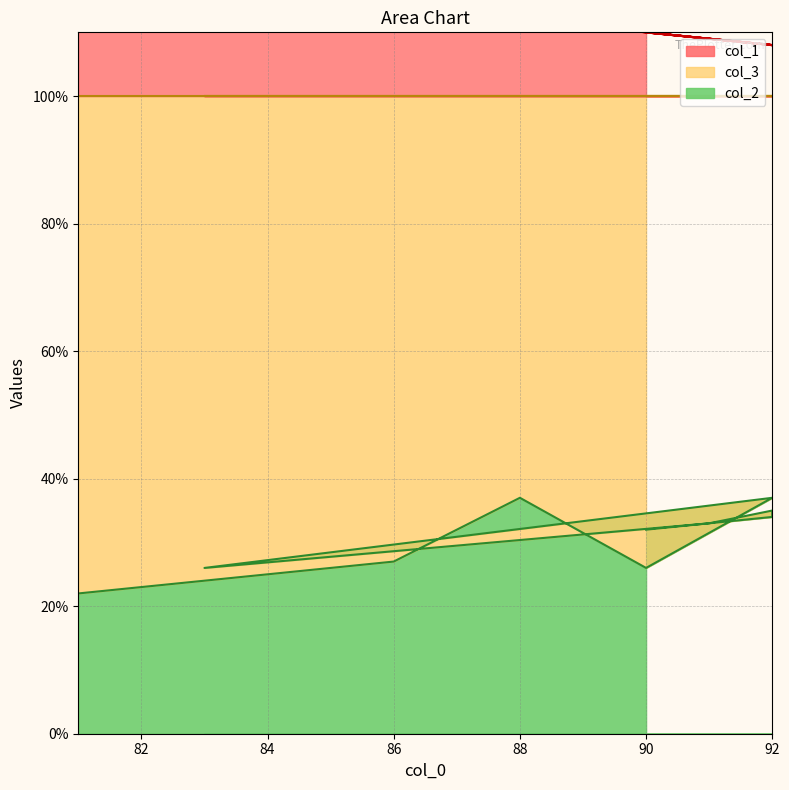

The value of col_1 at 83 is 44. True or false?

False